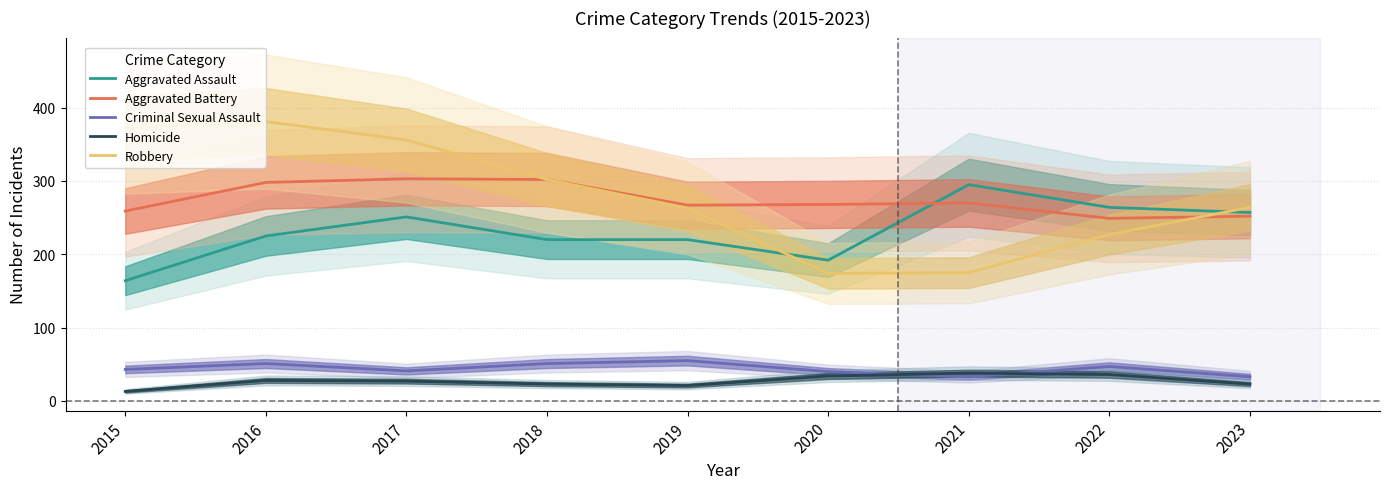

True or false: Robbery and Criminal Sexual Assault intersect in this chart.

False